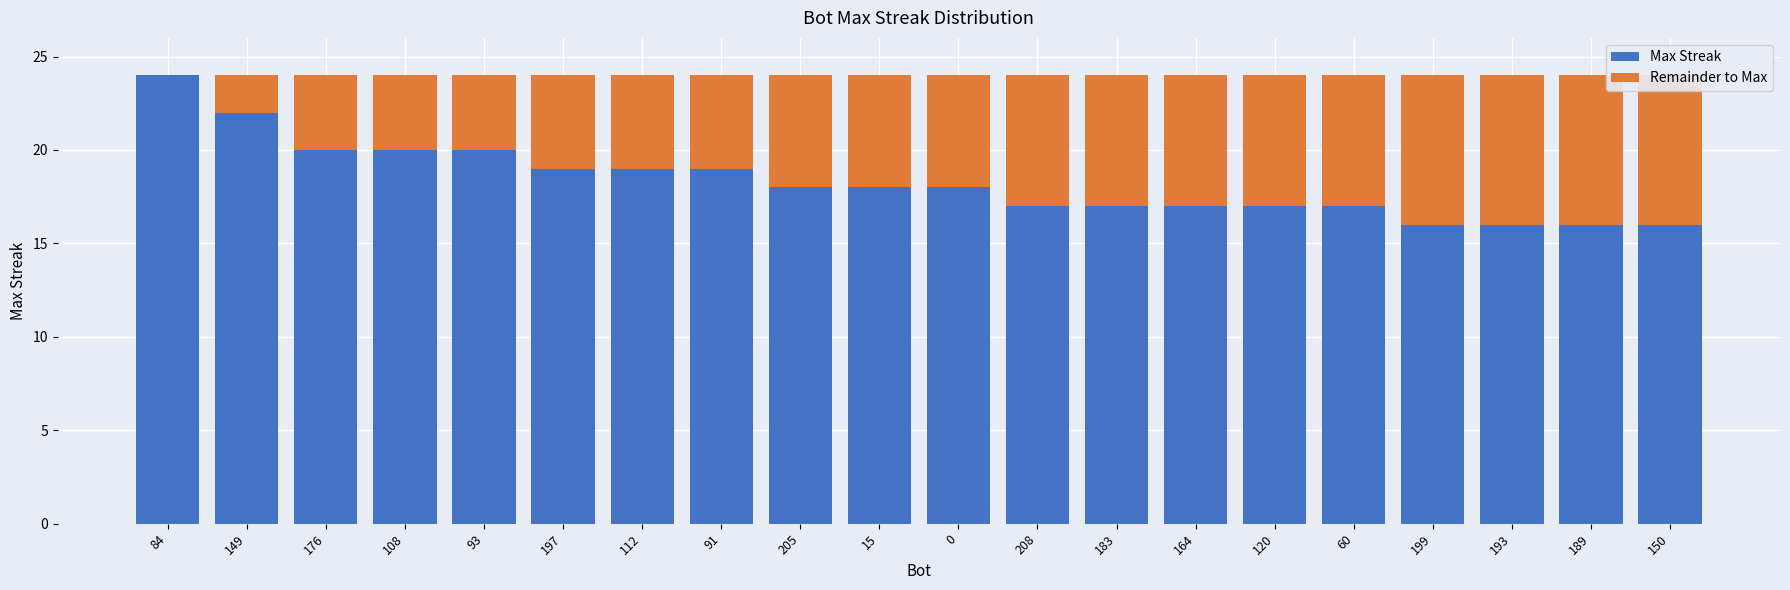

What is the label of the 20th bar from the right?

84